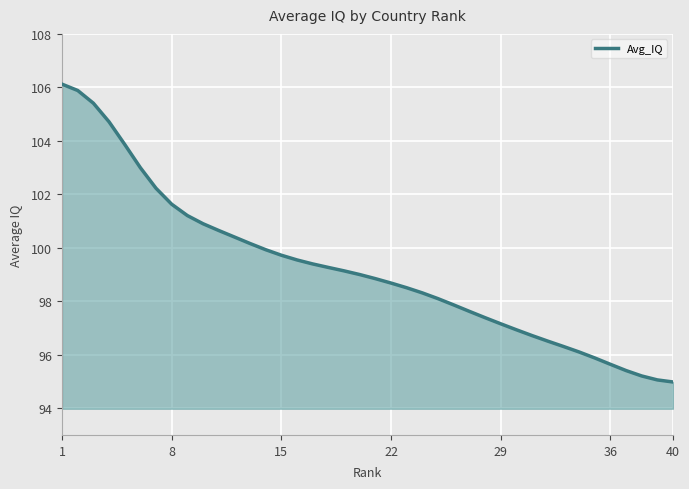

Does the chart display data point markers on the line(s)?

No